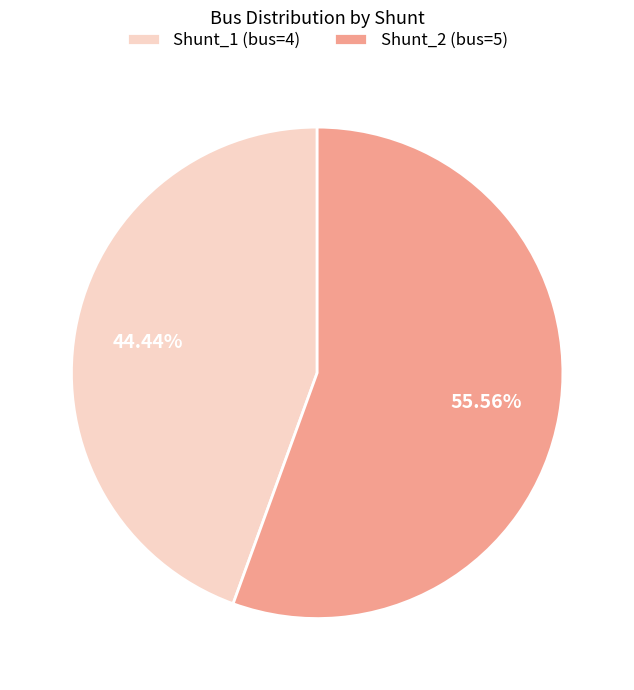

How many slices are in this pie chart?

2